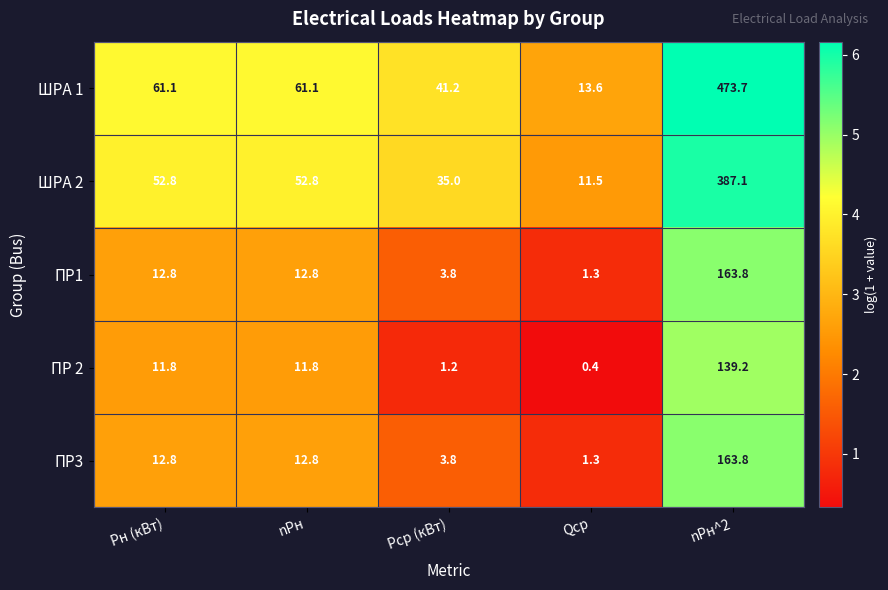

Reading left to right, what are all the values shown in this chart?

ШРА 1: Pн (кВт)=61.1	nPн=61.1	Pср (кВт)=41.2	Qср=13.6	nPн^2=473.7
ШРА 2: Pн (кВт)=52.8	nPн=52.8	Pср (кВт)=35.0	Qср=11.5	nPн^2=387.1
ПР1: Pн (кВт)=12.8	nPн=12.8	Pср (кВт)=3.8	Qср=1.3	nPн^2=163.8
ПР 2: Pн (кВт)=11.8	nPн=11.8	Pср (кВт)=1.2	Qср=0.4	nPн^2=139.2
ПР3: Pн (кВт)=12.8	nPн=12.8	Pср (кВт)=3.8	Qср=1.3	nPн^2=163.8